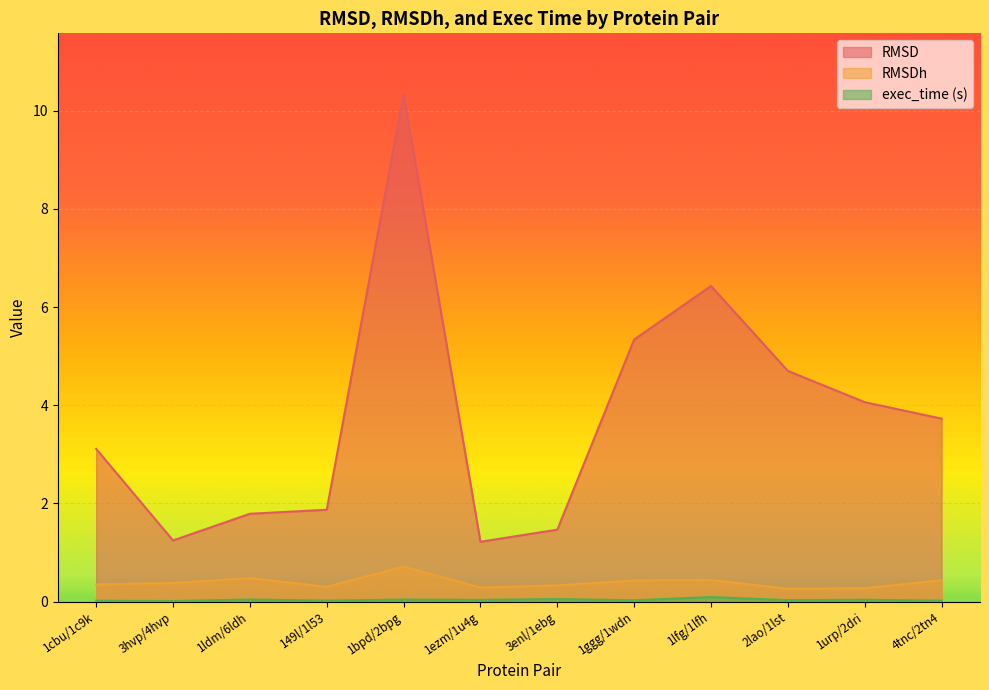

At which label does RMSD first exceed 3?

1cbu/1c9k